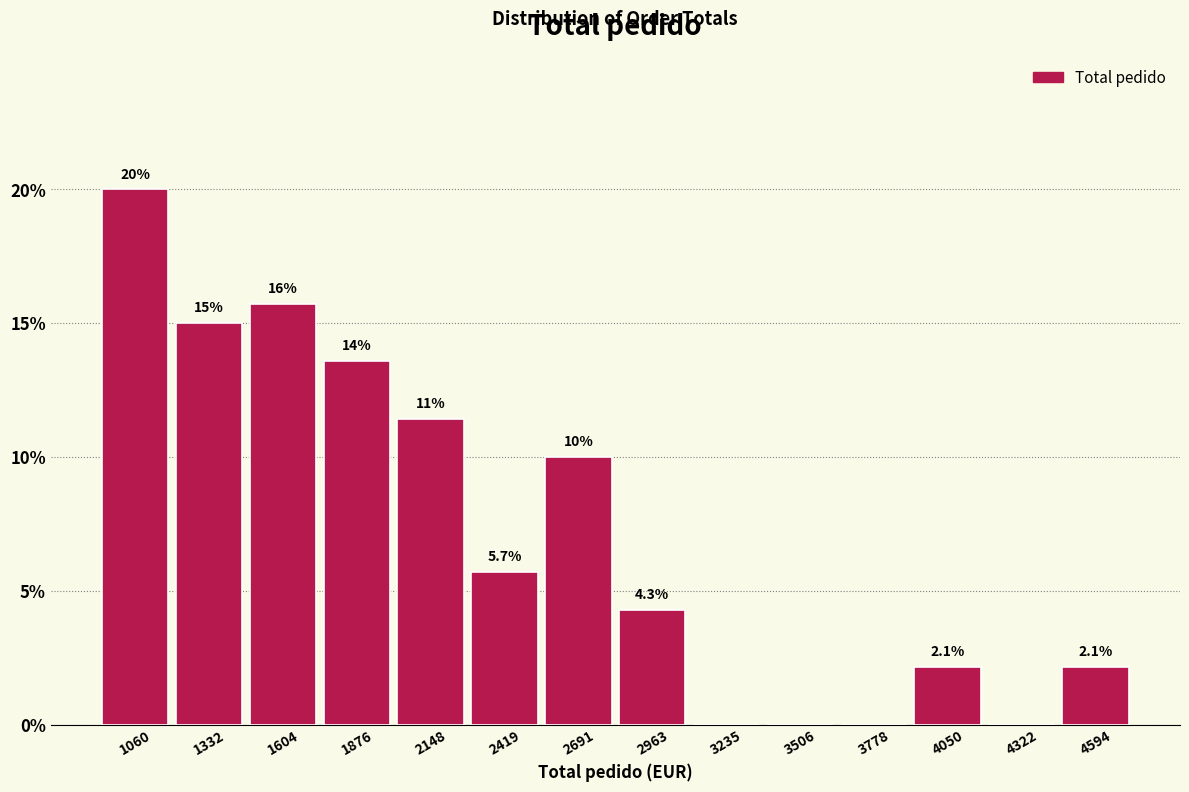

Which range on the x-axis has the tallest bar?

950 to 1200